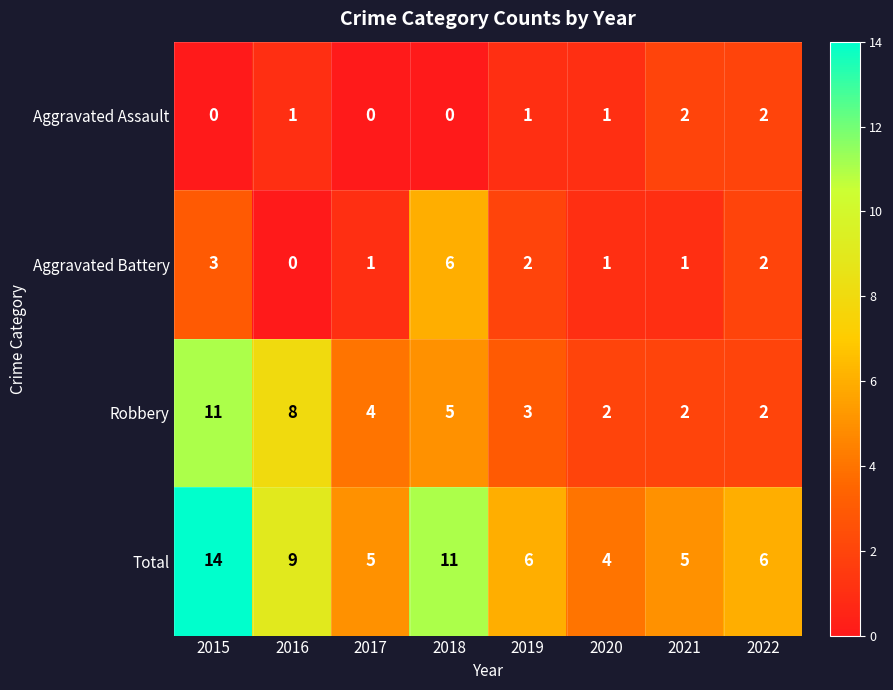

Which series has the largest total across all categories?

Total